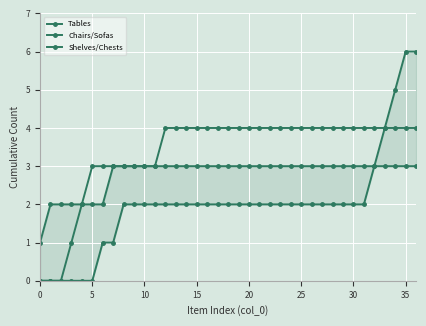

What are all the series names shown in the legend?

Tables, Chairs/Sofas, Shelves/Chests